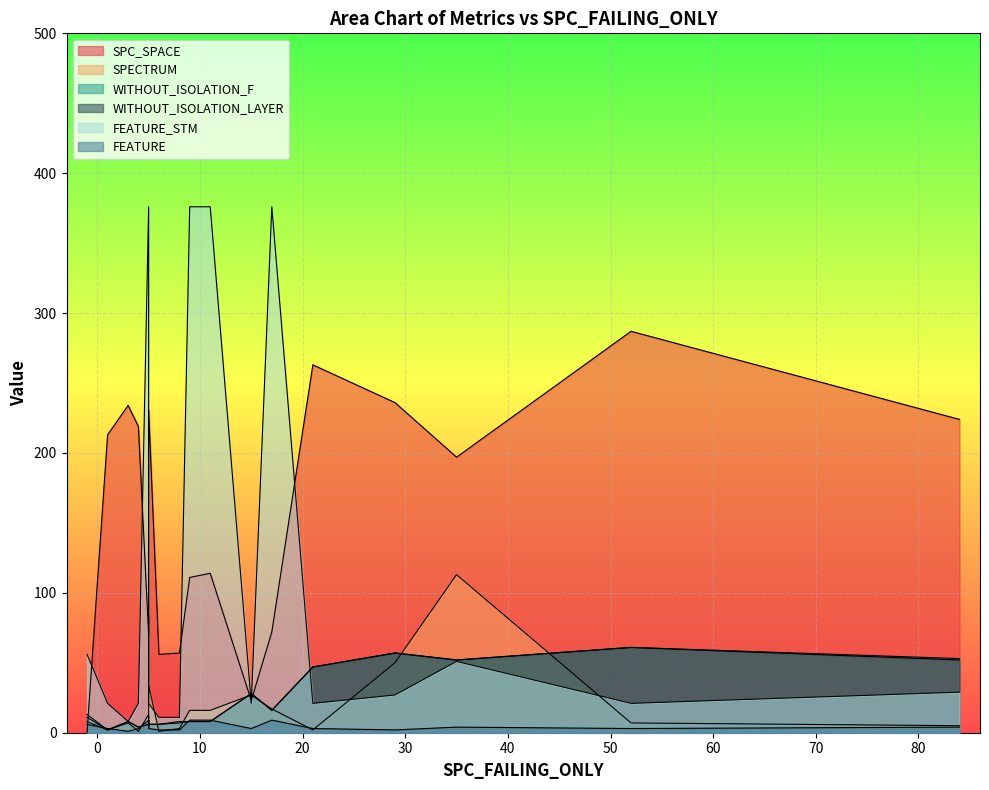

Does the chart display data point markers on the line(s)?

No